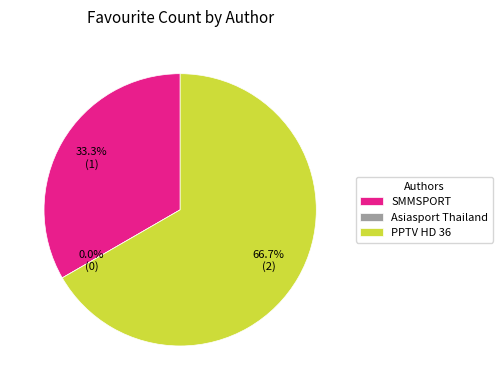

Is it true that PPTV HD 36 is 67% of the pie?

True